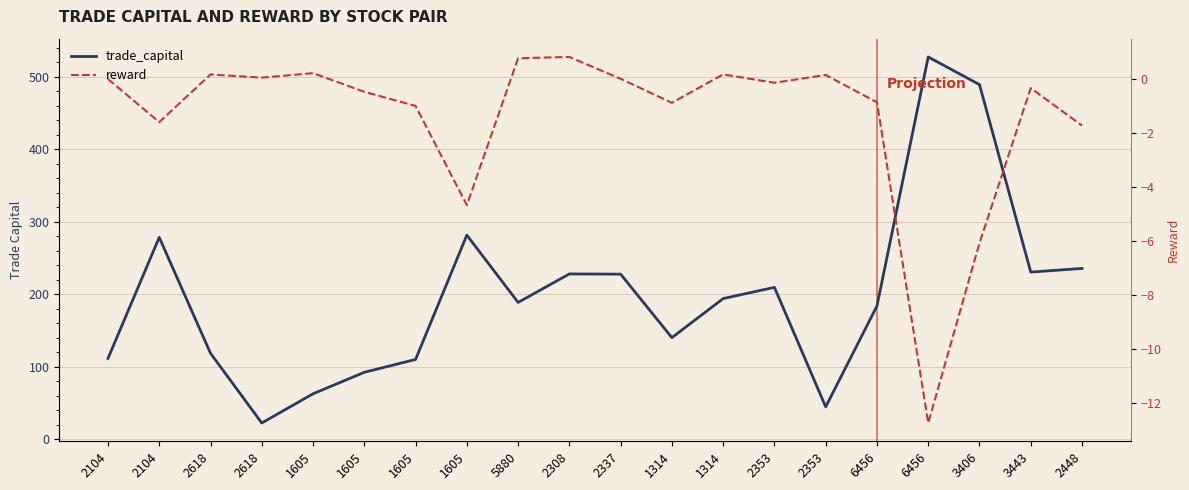

At which label does reward reach its peak?

2308